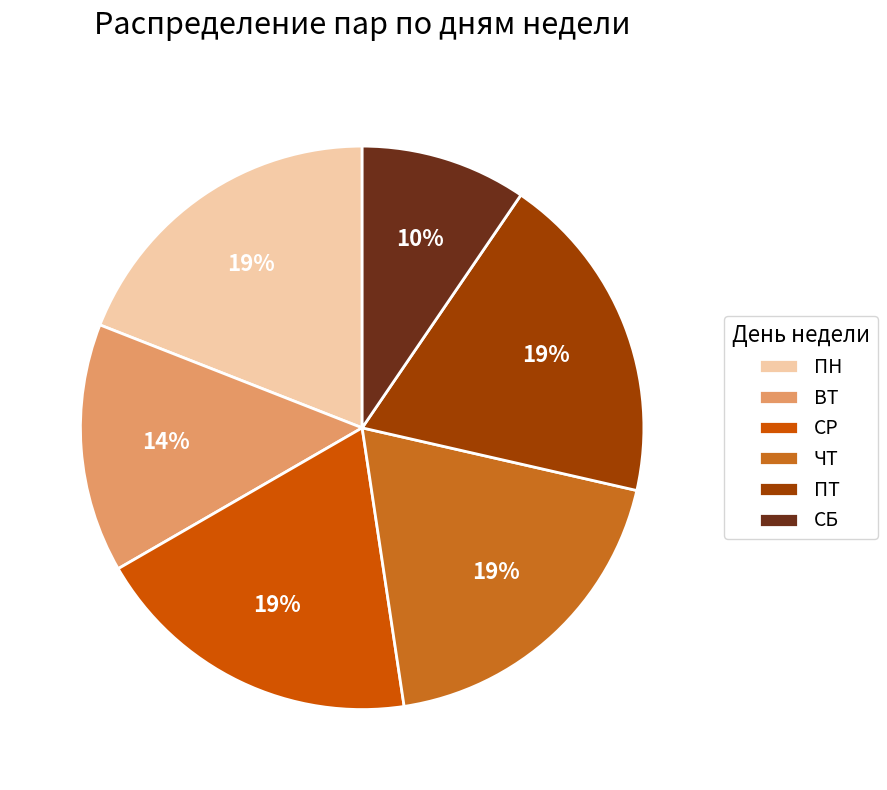

Is there any slice that represents more than half of the pie?

No